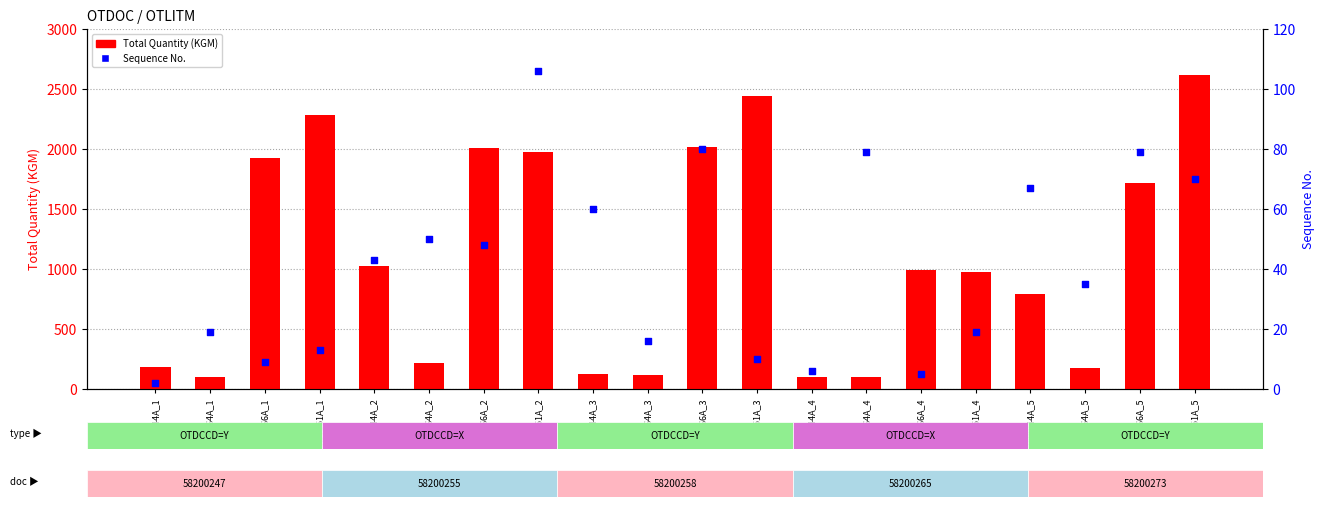

What are all the series names shown in the legend?

Total Quantity (KGM), Sequence No.